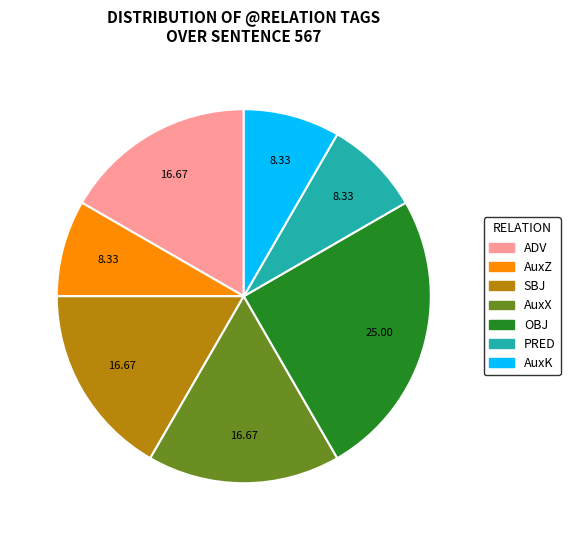

Is AuxZ the majority of the pie?

No